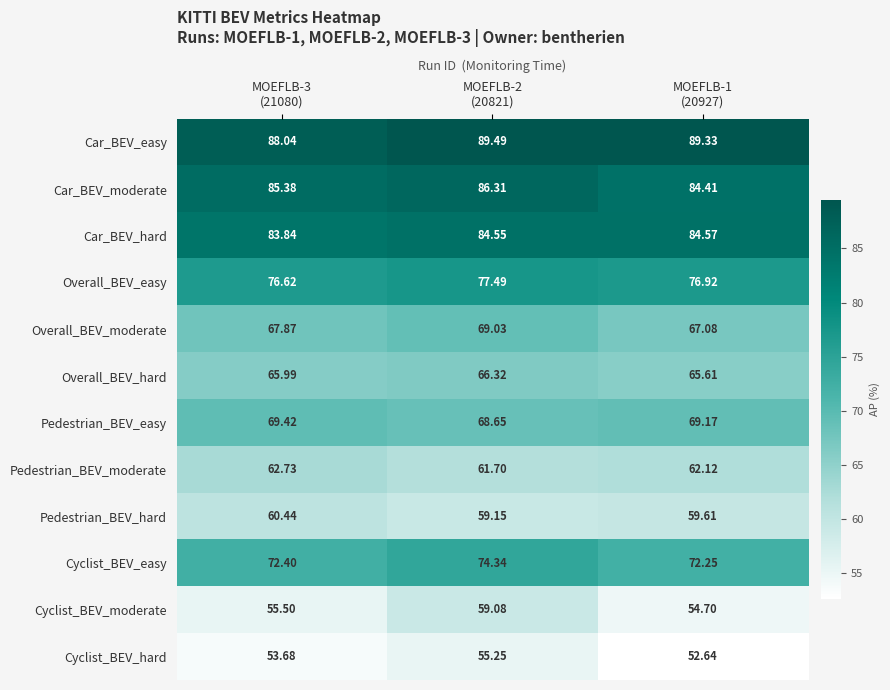

At how many categories does at least one series exceed 65?

3